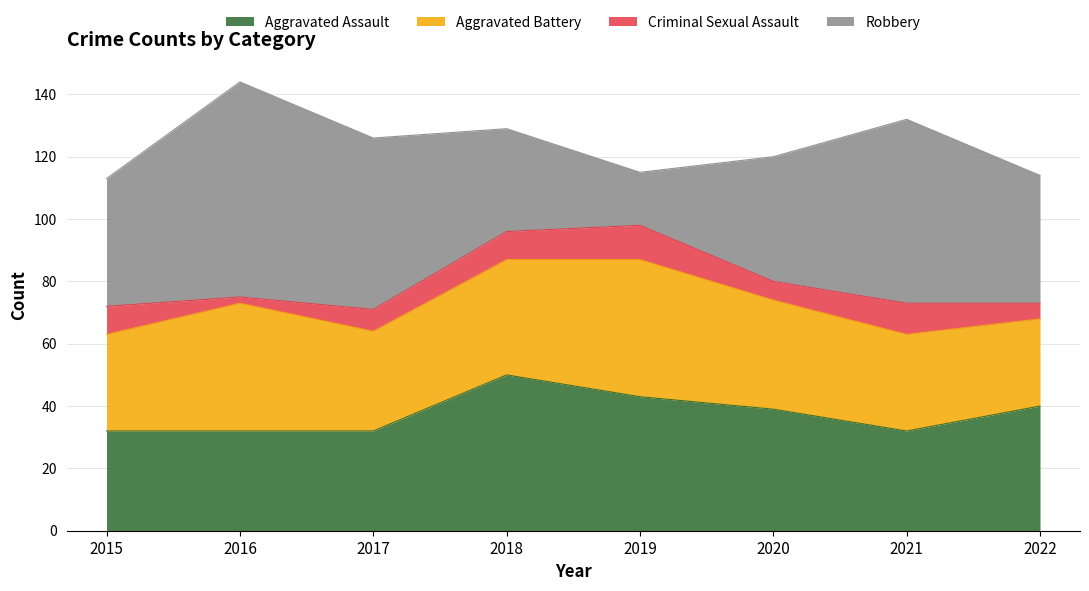

How many data points in Aggravated Battery are above 35?

3